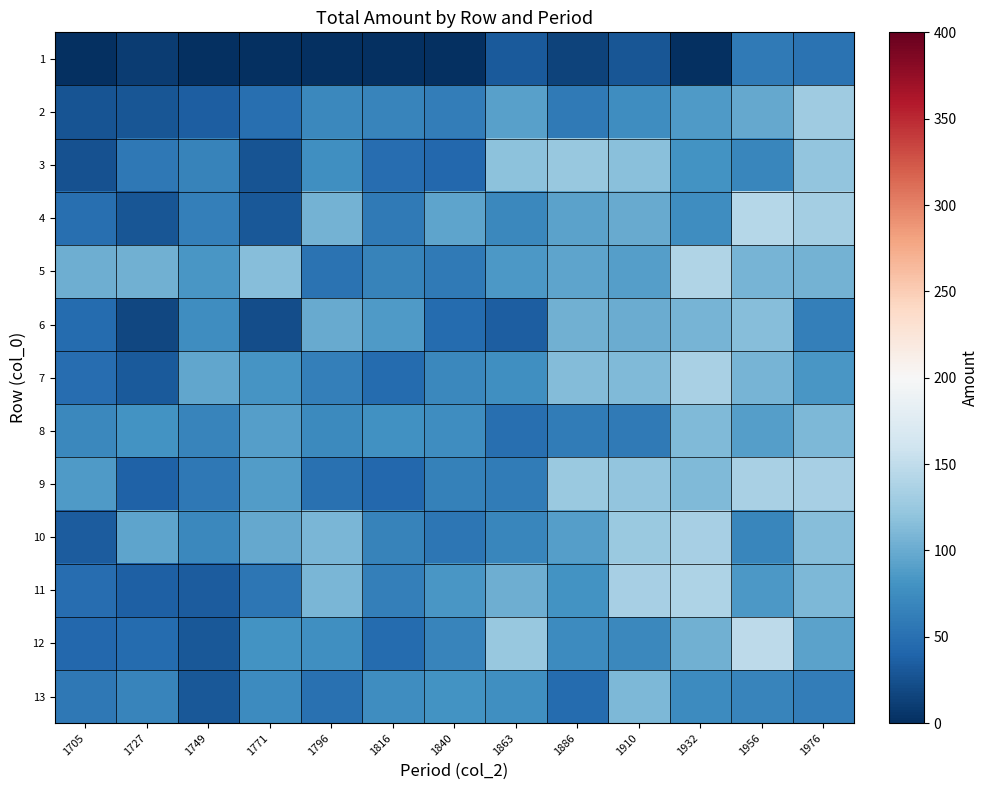

Reading left to right, extract all data points from this chart.

1: 1705=0.0	1727=10.7	1749=0.0	1771=0.0	1796=0.0	1816=0.0	1840=0.0	1863=31.6	1886=15.0	1910=28.2	1932=0.0	1956=58.4	1976=52.0
2: 1705=27.5	1727=29.7	1749=34.4	1771=48.7	1796=70.9	1816=68.1	1840=61.5	1863=91.8	1886=58.6	1910=75.4	1932=86.0	1956=97.8	1976=128.7
3: 1705=26.5	1727=56.3	1749=67.1	1771=28.1	1796=77.6	1816=47.2	1840=43.4	1863=118.7	1886=124.7	1910=116.7	1932=81.0	1956=69.1	1976=120.6
4: 1705=49.7	1727=28.9	1749=63.4	1771=31.1	1796=105.7	1816=58.3	1840=95.2	1863=71.8	1886=93.1	1910=99.8	1932=75.5	1956=142.9	1976=131.9
5: 1705=102.3	1727=103.3	1749=84.2	1771=114.7	1796=52.7	1816=65.9	1840=58.4	1863=85.5	1886=95.1	1910=90.4	1932=139.6	1956=106.4	1976=105.0
6: 1705=45.9	1727=18.4	1749=75.9	1771=22.3	1796=99.9	1816=87.4	1840=46.1	1863=35.2	1886=104.7	1910=100.6	1932=107.0	1956=115.0	1976=63.8
7: 1705=47.2	1727=32.4	1749=96.8	1771=82.2	1796=63.4	1816=46.7	1840=71.1	1863=76.8	1886=113.8	1910=111.0	1932=135.6	1956=107.0	1976=83.5
8: 1705=71.6	1727=80.0	1749=68.6	1771=90.0	1796=72.5	1816=79.4	1840=76.4	1863=48.8	1886=60.1	1910=58.6	1932=111.6	1956=90.4	1976=110.6
9: 1705=87.1	1727=39.1	1749=56.6	1771=88.8	1796=51.3	1816=43.7	1840=65.4	1863=59.7	1886=125.8	1910=120.7	1932=111.3	1956=135.0	1976=134.2
10: 1705=33.4	1727=94.5	1749=70.9	1771=96.9	1796=108.6	1816=67.0	1840=55.0	1863=69.0	1886=89.6	1910=125.5	1932=133.5	1956=69.8	1976=114.7
11: 1705=47.9	1727=36.9	1749=33.3	1771=55.4	1796=108.4	1816=63.5	1840=83.7	1863=103.1	1886=80.5	1910=133.8	1932=137.7	1956=85.4	1976=109.7
12: 1705=42.6	1727=45.9	1749=30.7	1771=81.1	1796=77.2	1816=45.7	1840=68.5	1863=123.5	1886=74.6	1910=71.6	1932=103.8	1956=148.1	1976=93.2
13: 1705=56.3	1727=68.0	1749=30.7	1771=74.6	1796=50.4	1816=76.2	1840=80.9	1863=77.7	1886=46.6	1910=110.9	1932=74.3	1956=68.2	1976=61.1